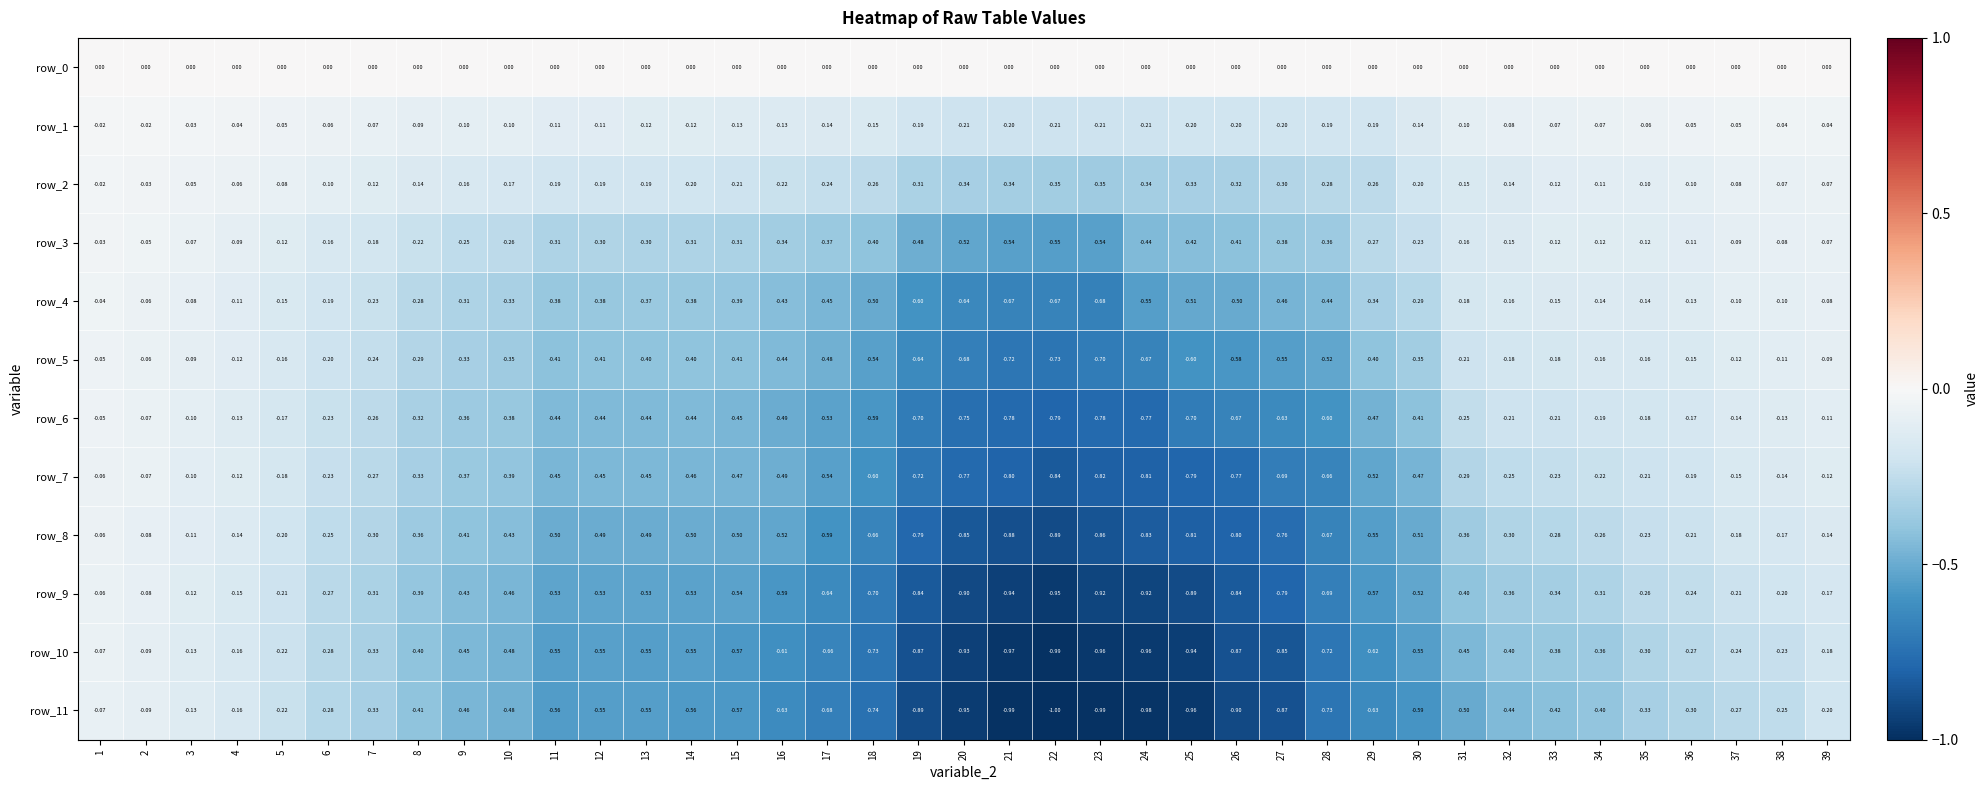

What is the difference between the highest and lowest values at 34?

0.4